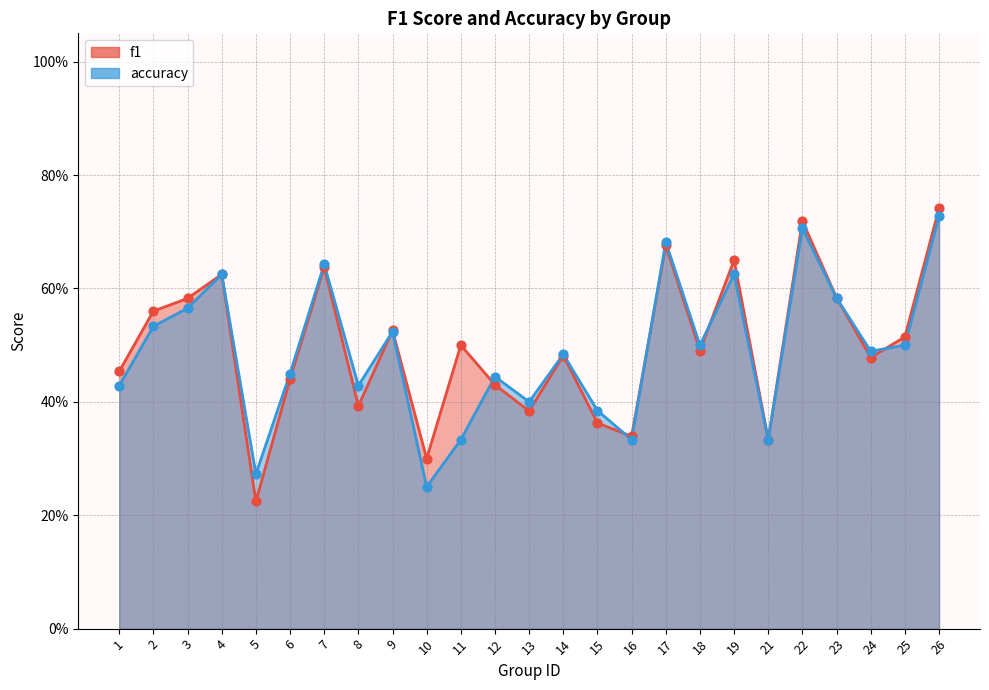

Which series contains the lowest Y value?

f1